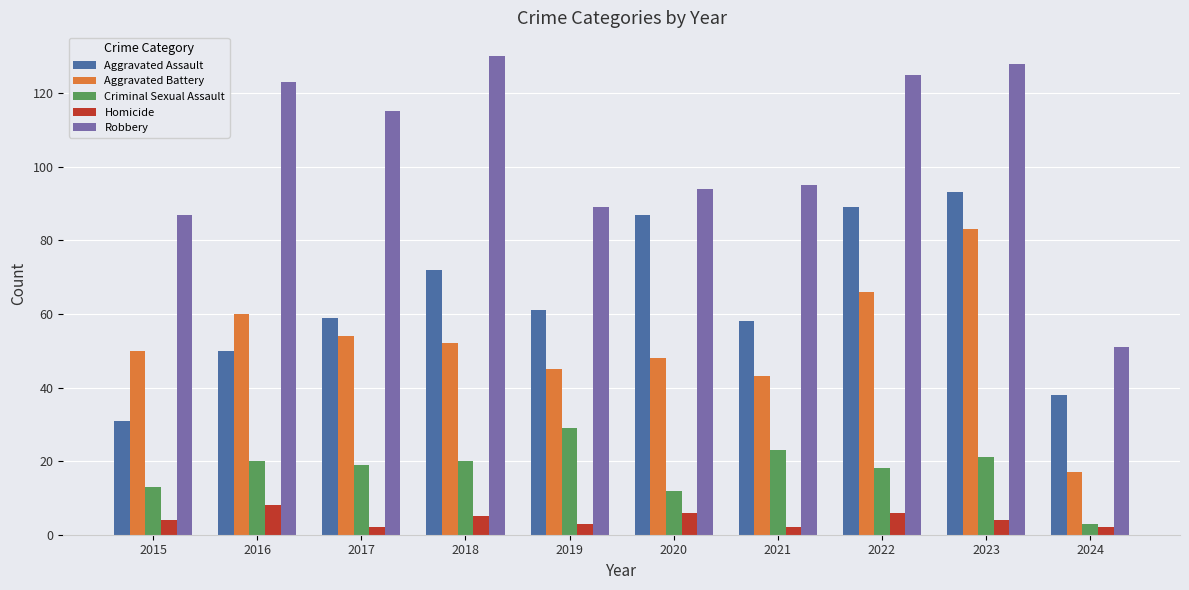

Is the value of Homicide at 2019 greater than the value of Criminal Sexual Assault at 2017?

No